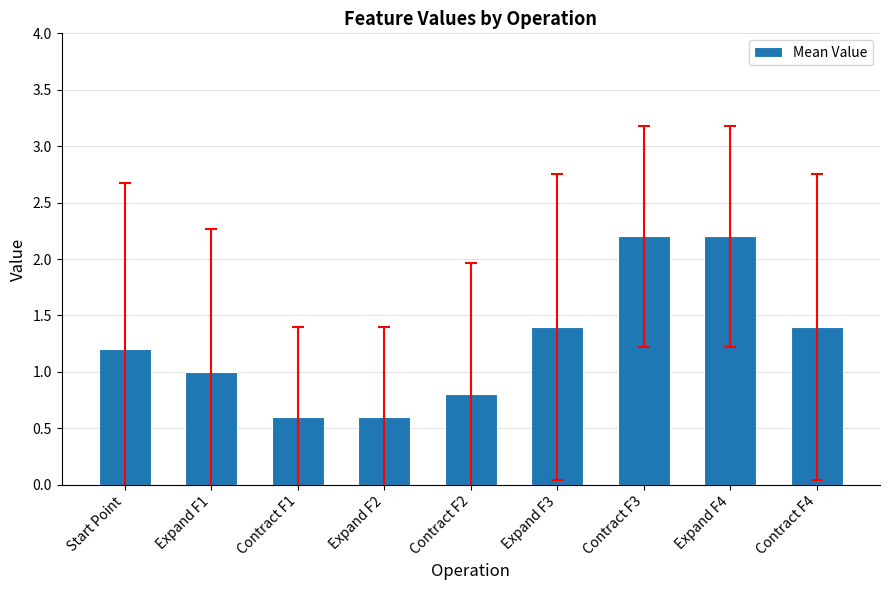

Which has a higher value, Contract F1 or Expand F1?

Expand F1